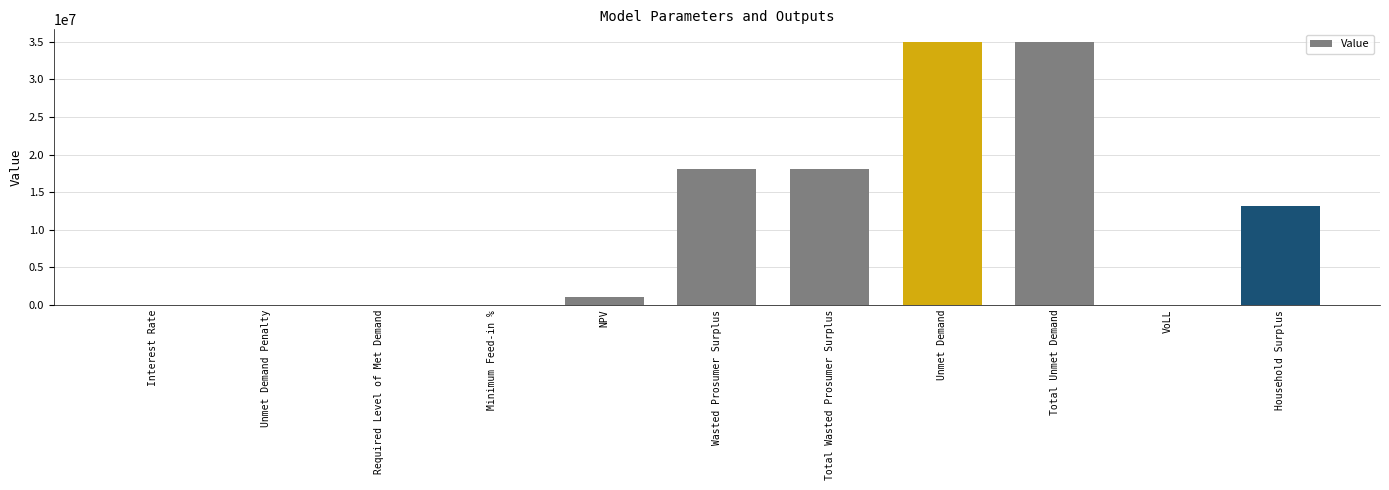

At which label does the data first exceed 1092695?

NPV